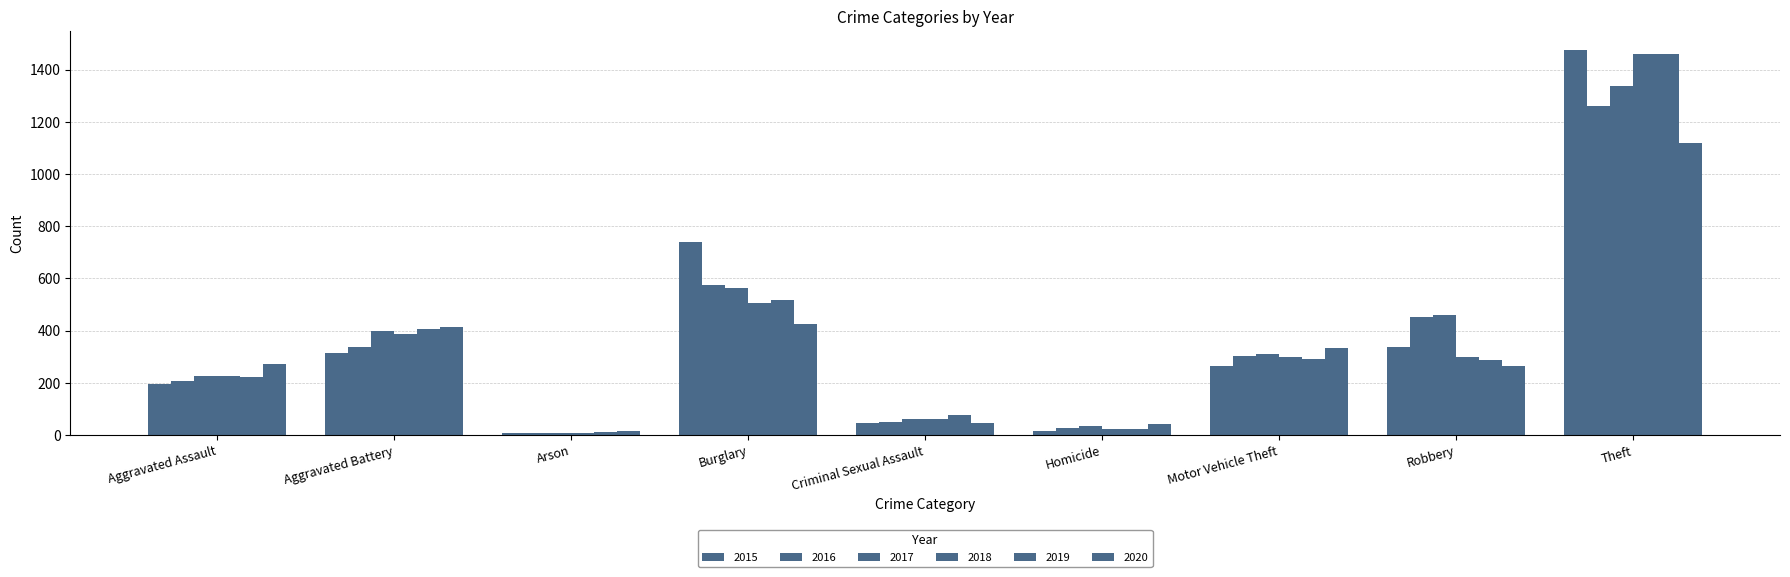

Which label corresponds to the smallest value in the chart?

Arson